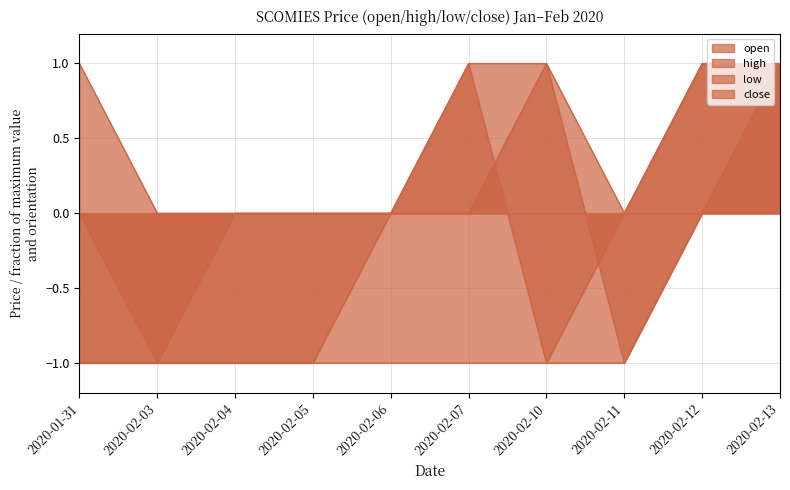

True or false: close and high intersect in this chart.

False